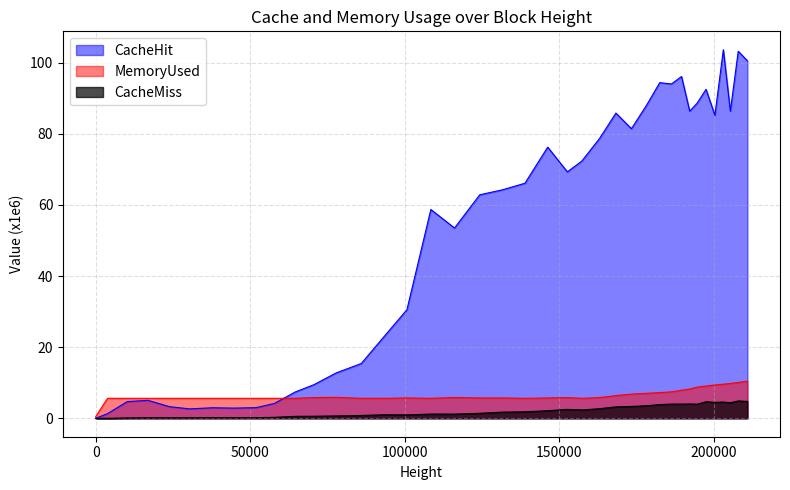

How many values in CacheHit are above zero?

38